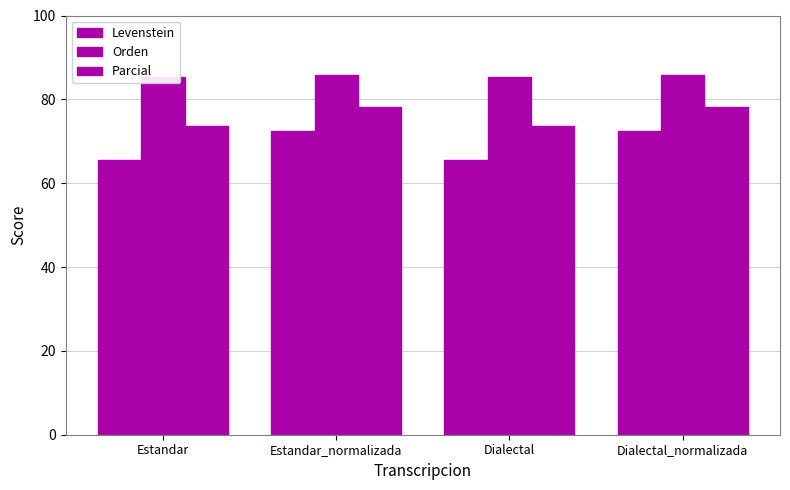

True or false: Parcial has a value of 16.3 at Dialectal.

False